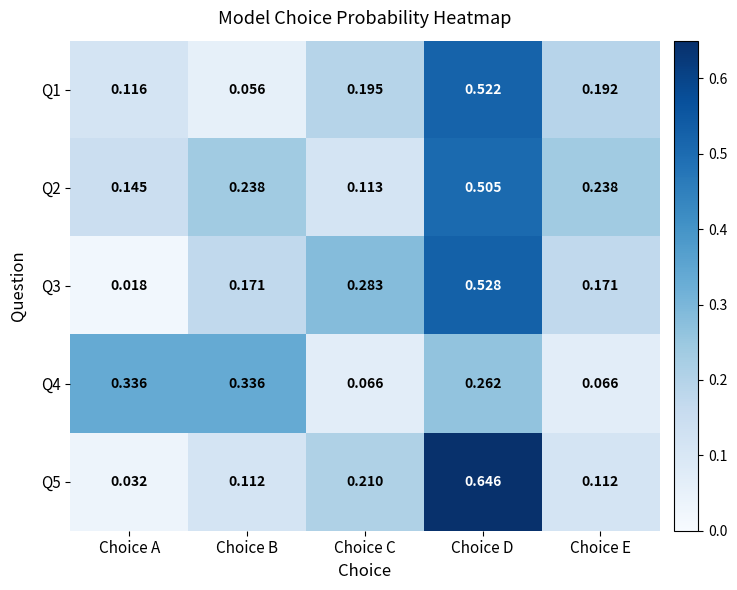

Rank the series by their maximum value, from highest to lowest.

Q5, Q3, Q1, Q2, Q4